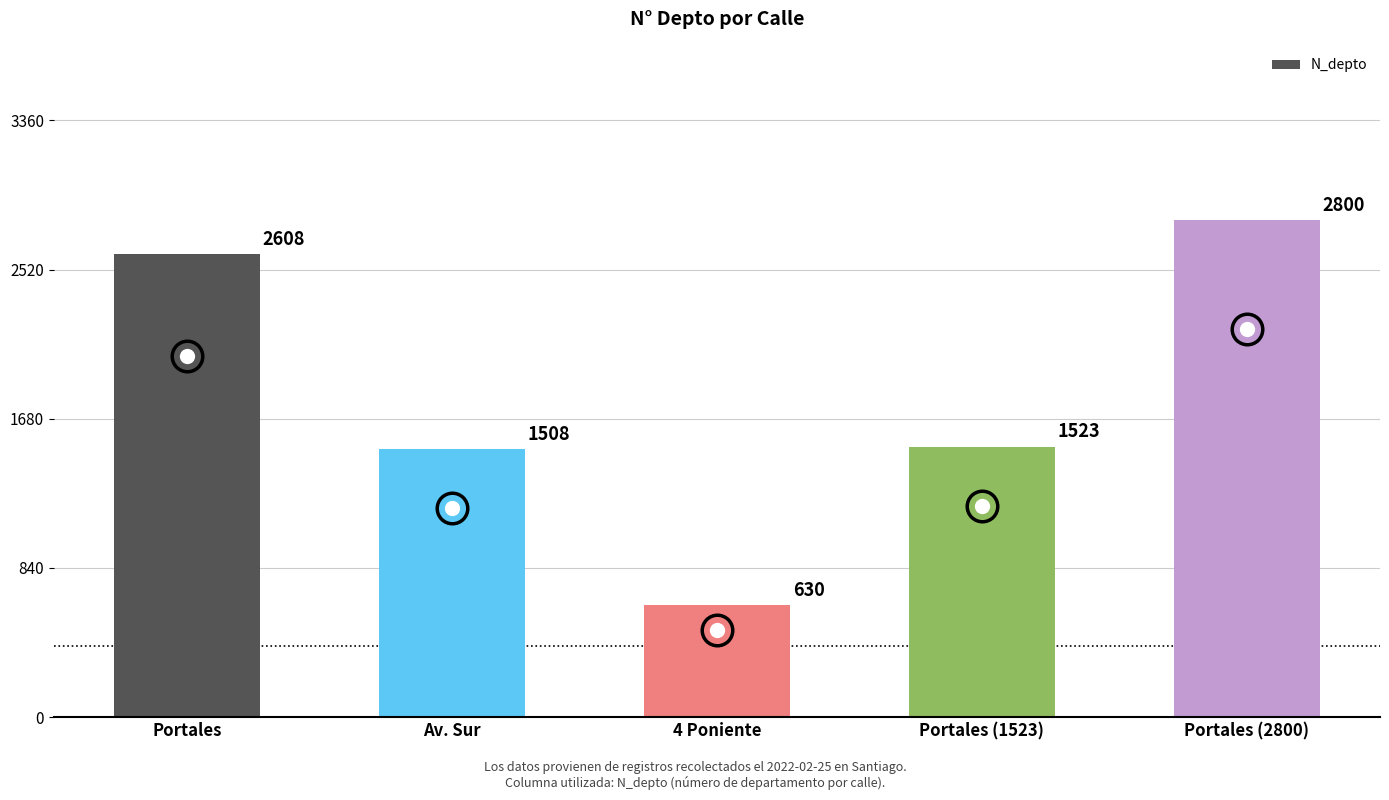

True or false: the data shows 1508 at Av. Sur.

True